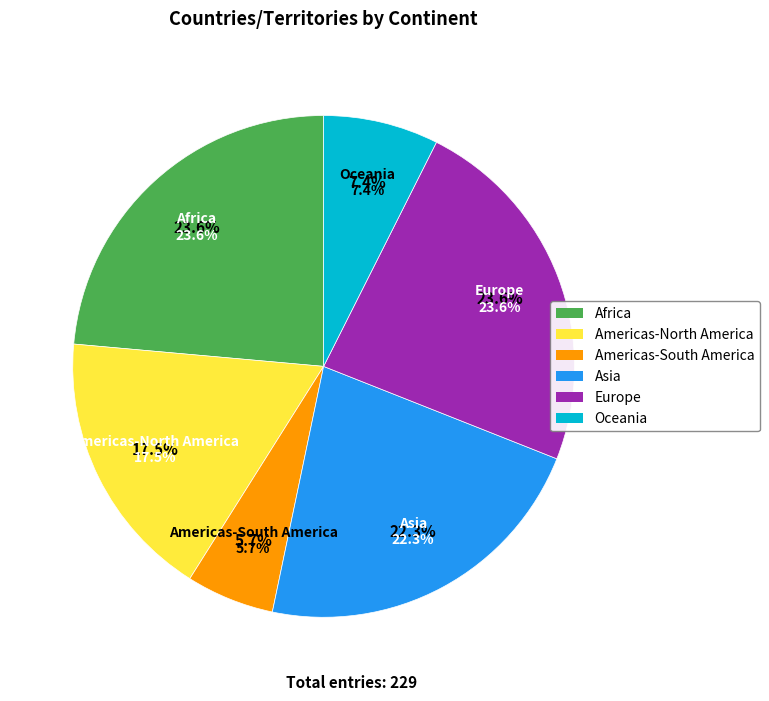

What is the ratio of the value at Asia to the value at Americas-North America?

1.3